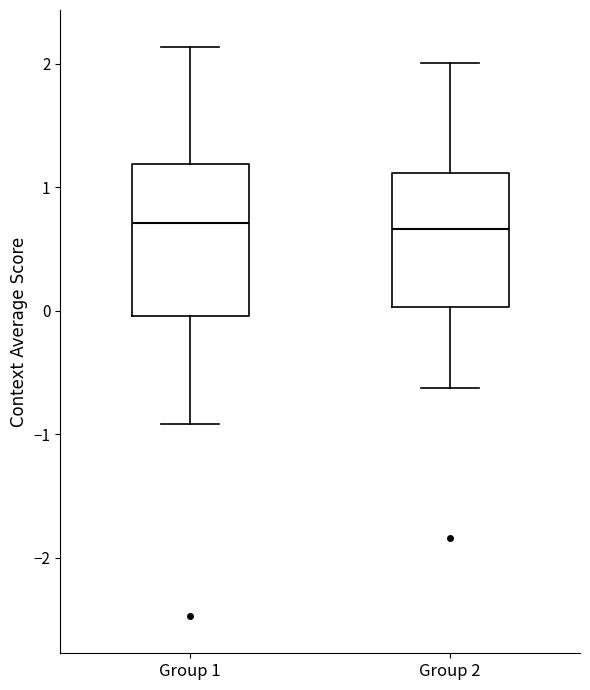

Reading left to right, read every box against the y-axis: the position of its median line, the range the box covers, and the ends of its whiskers. The values are not printed on the chart, so give them approximately, as read against the axis.

Group 1: median 0.7, box 0.0 to 1.2, whiskers -0.9 to 2.1
Group 2: median 0.7, box 0.0 to 1.1, whiskers -0.6 to 2.0